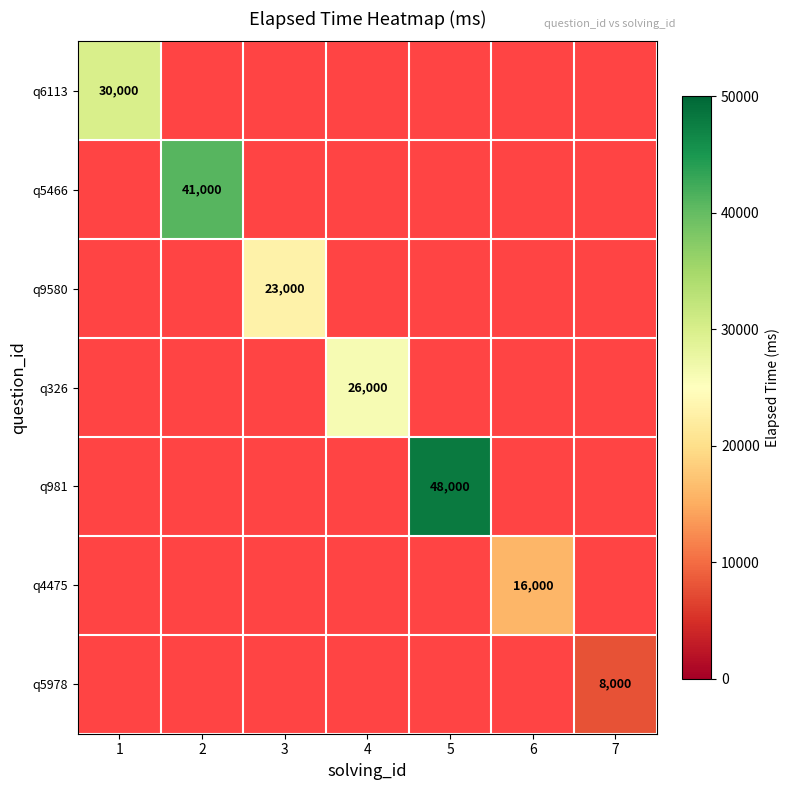

True or false: q9580 has a value of 23000 at 3.

True